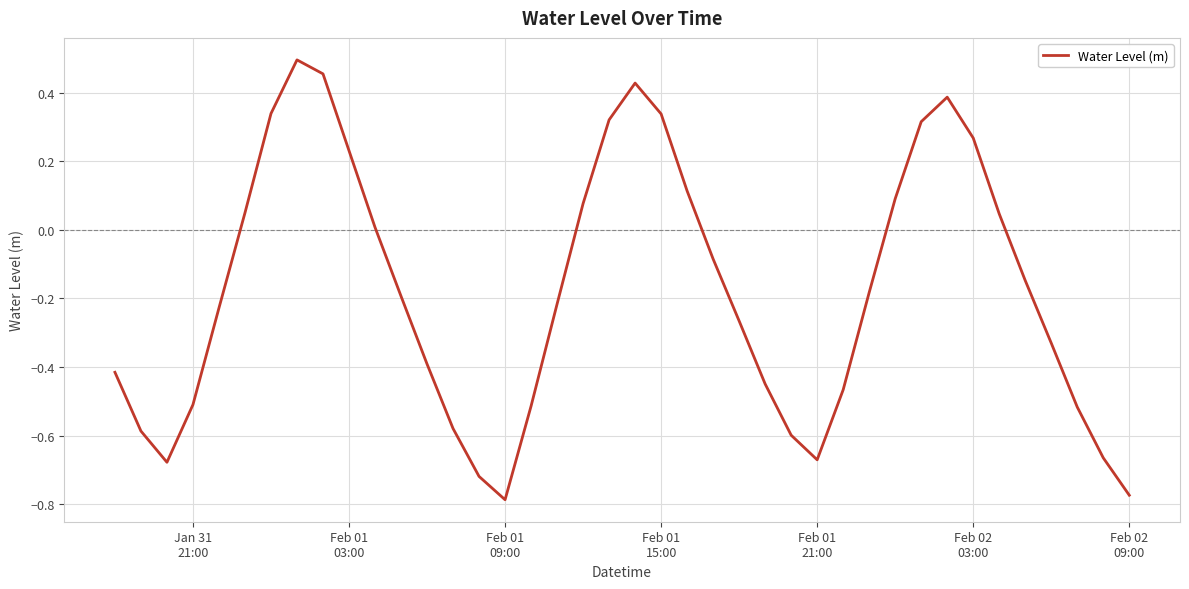

What is the difference between the maximum and minimum values?

1.3